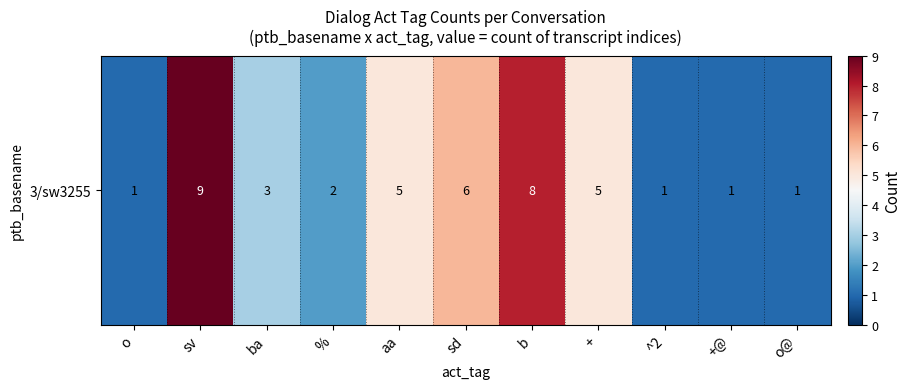

At which category does the chart reach its peak across all series?

sv